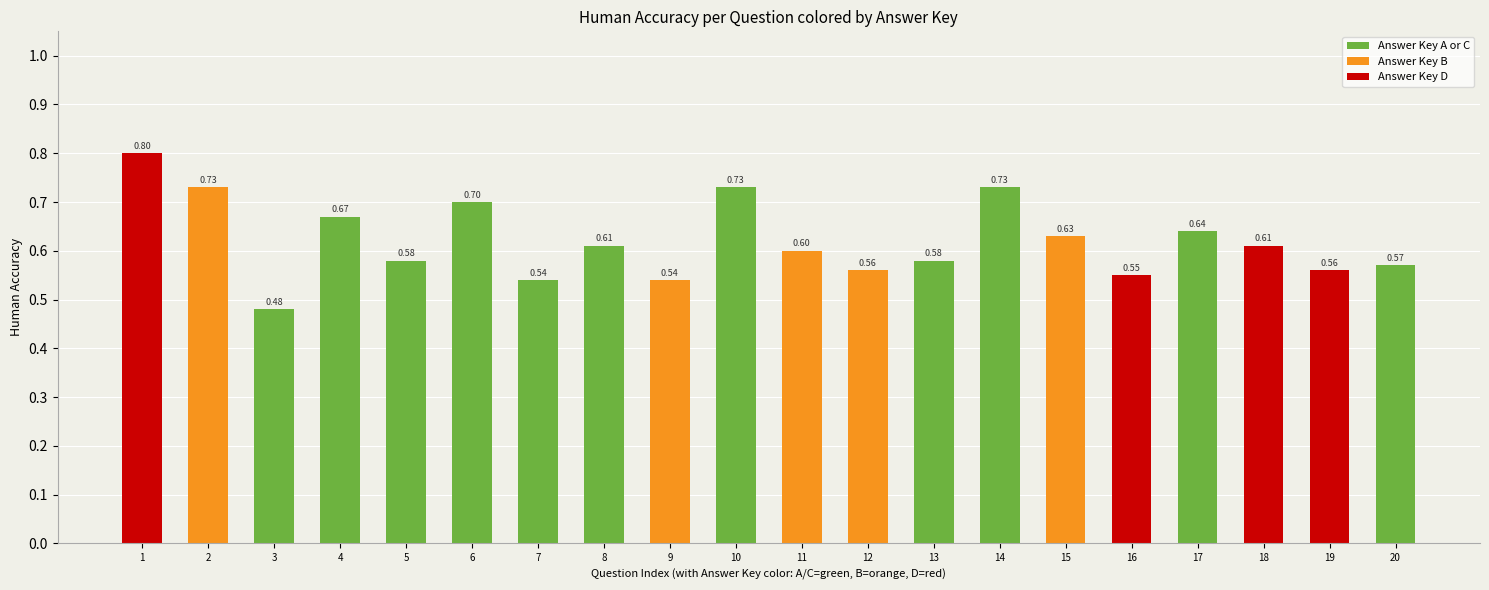

Between 12 and 4, which is larger?

4